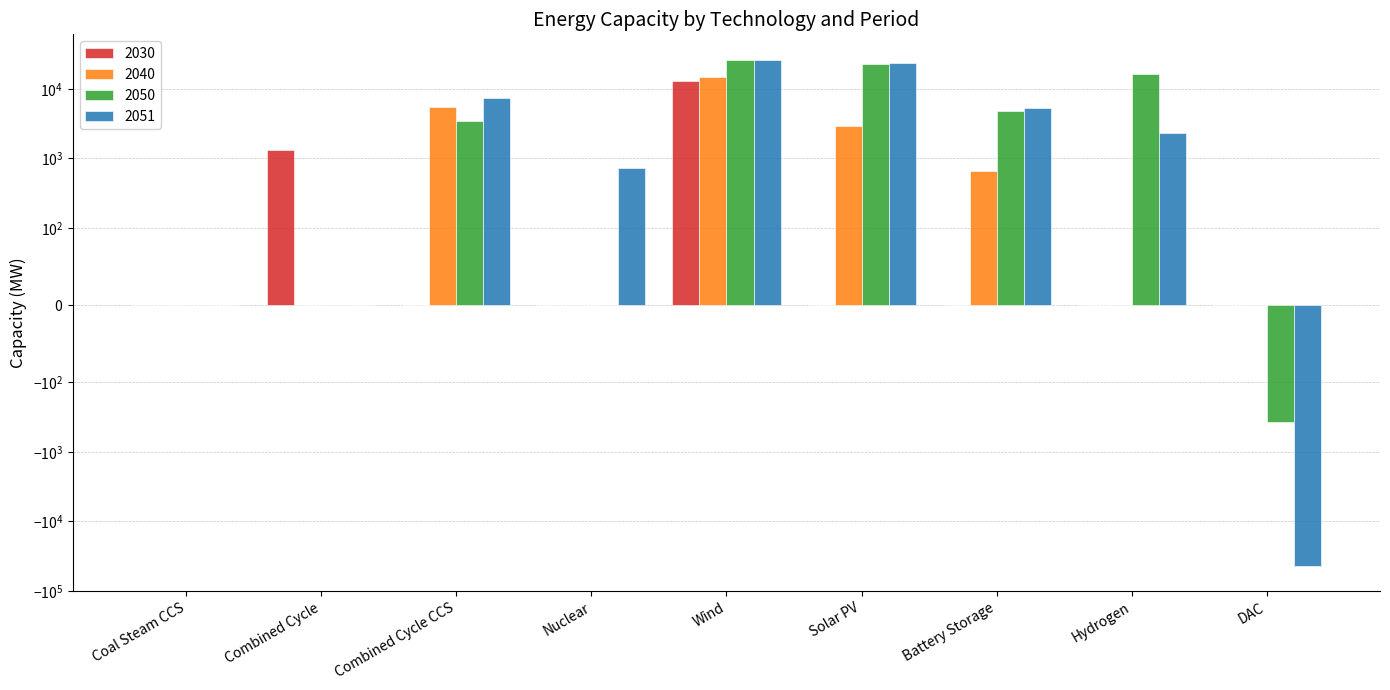

Reading left to right, extract all data points from this chart.

2030: 0.0	1319.4	0.0	0.0	13046.2	0.0	0.0	0.0	0.0
2040: 0.0	0.0	5527.1	0.0	14692.2	2911.2	670.5	0.0	0.0
2050: 0.0	0.0	3422.2	0.0	26055.3	22957.8	4863.4	16574.9	-372.1
2051: 0.0	0.0	7337.1	724.6	26406.9	23499.7	5404.9	2327.3	-43606.2